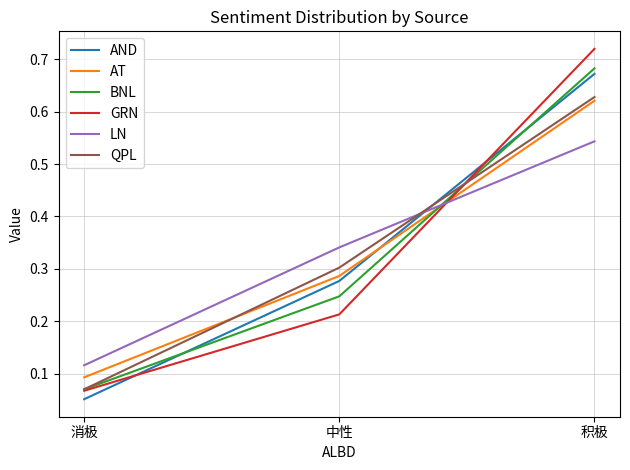

The GRN series shows 0.1 at 消极. True or false?

True